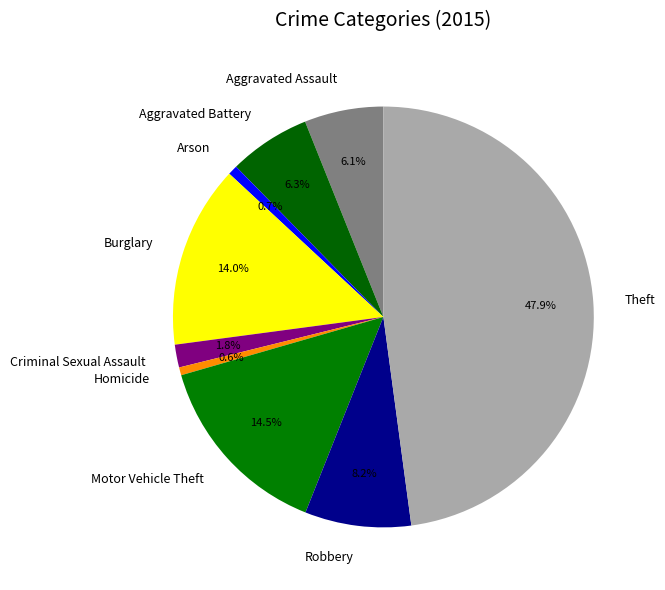

Combined, do Aggravated Battery and Robbery account for over 50%?

No